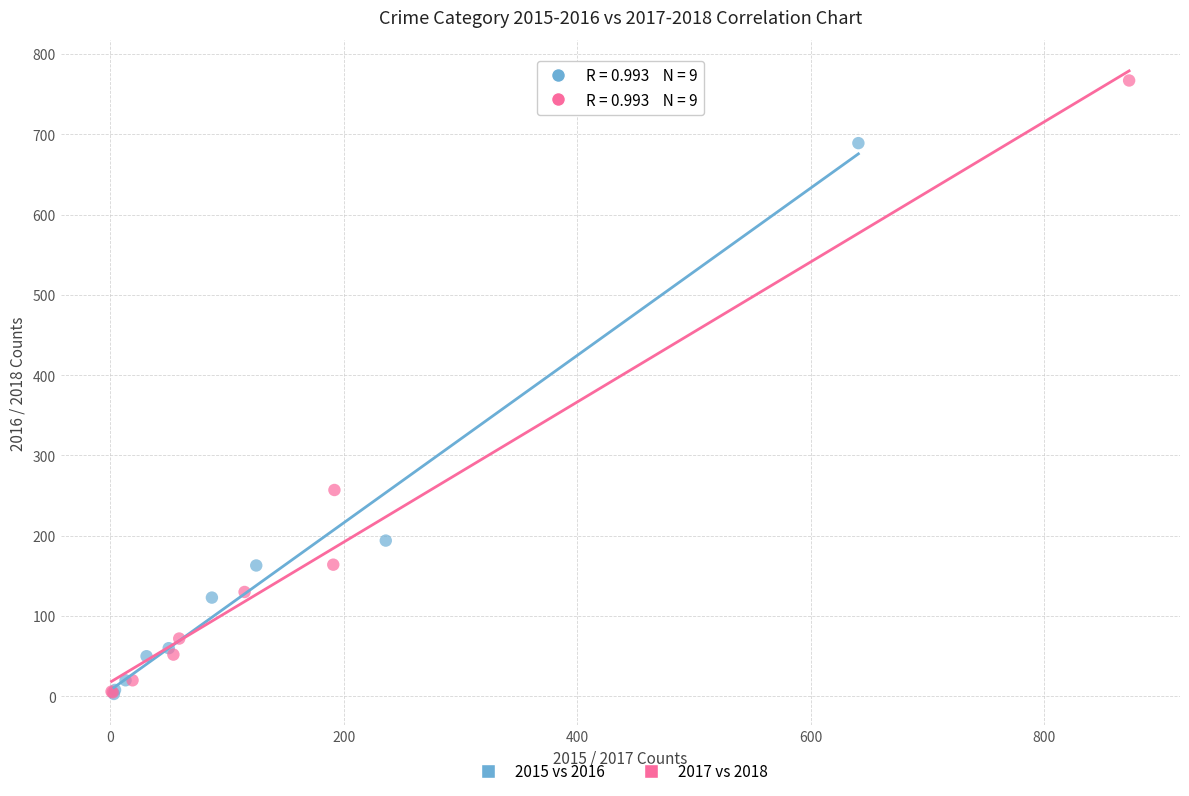

What are all the series names shown in the legend?

2015 vs 2016, 2017 vs 2018